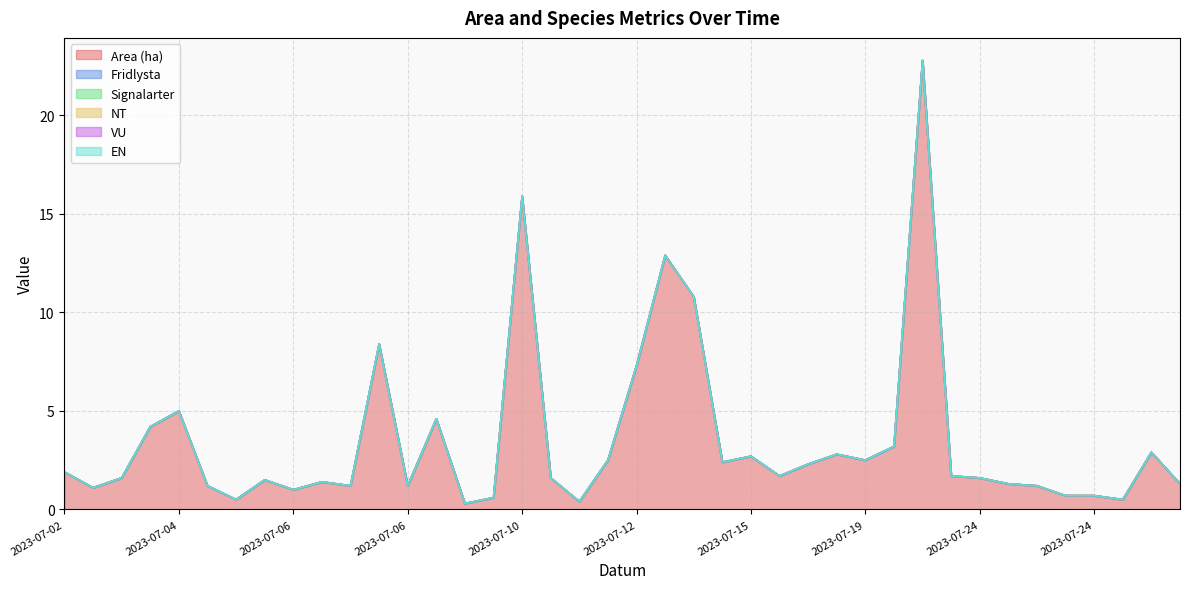

What is the difference between the Area (ha) values at 2023-07-05 and 2023-07-24?

0.4